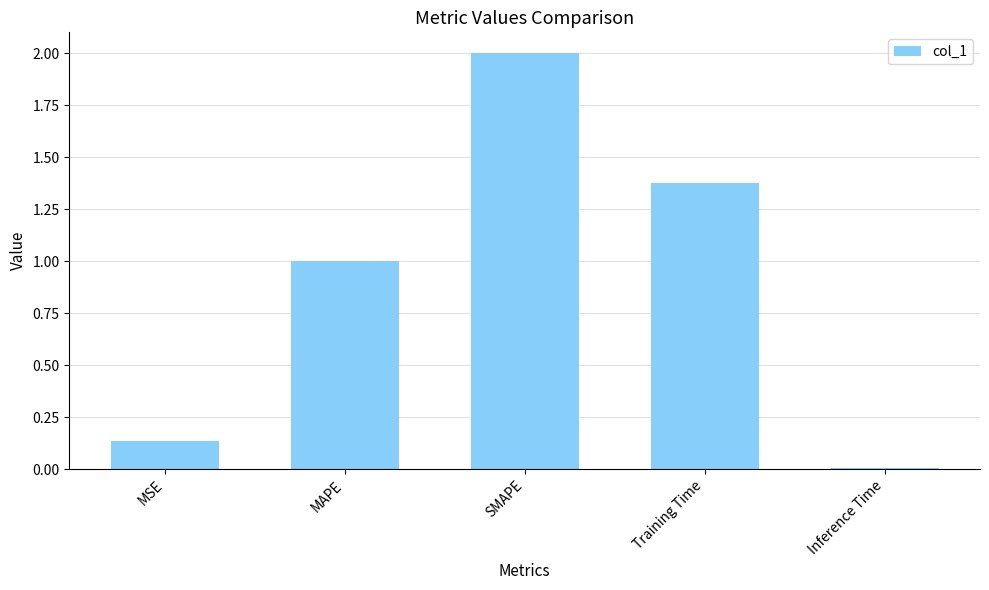

At which category does the chart reach its minimum across all series?

Inference Time